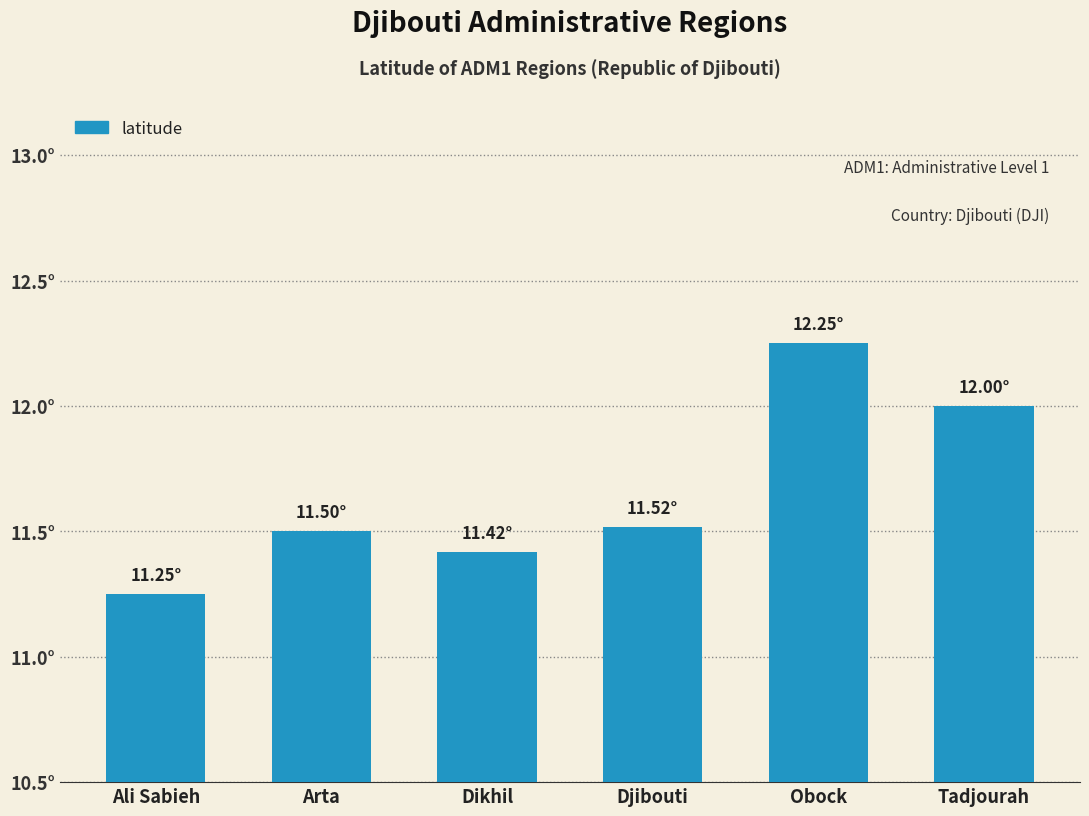

Does the chart contain any negative values?

No